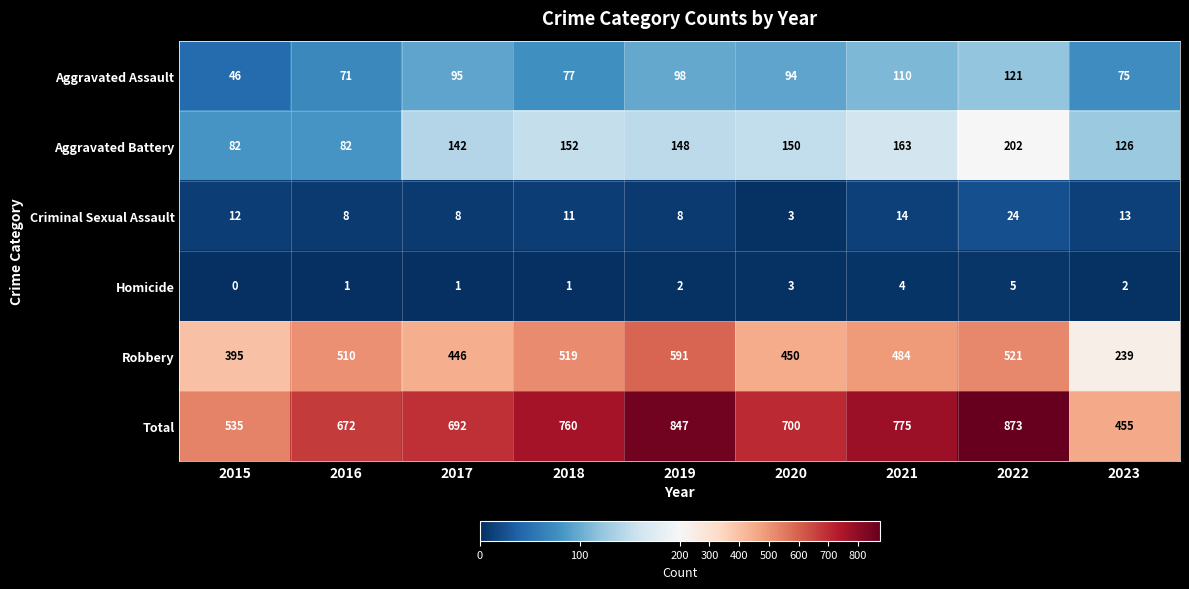

What is the difference between the highest and lowest values at 2015?

535